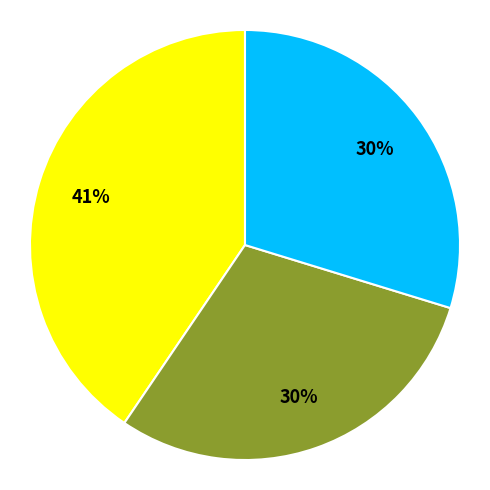

Does any single category account for the majority?

No